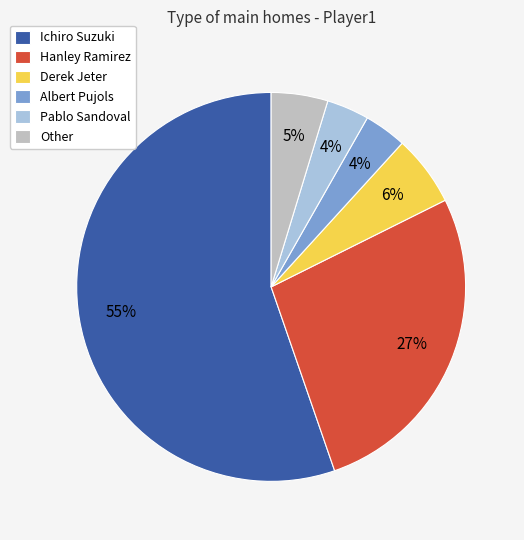

Count the number of slices in the pie.

6